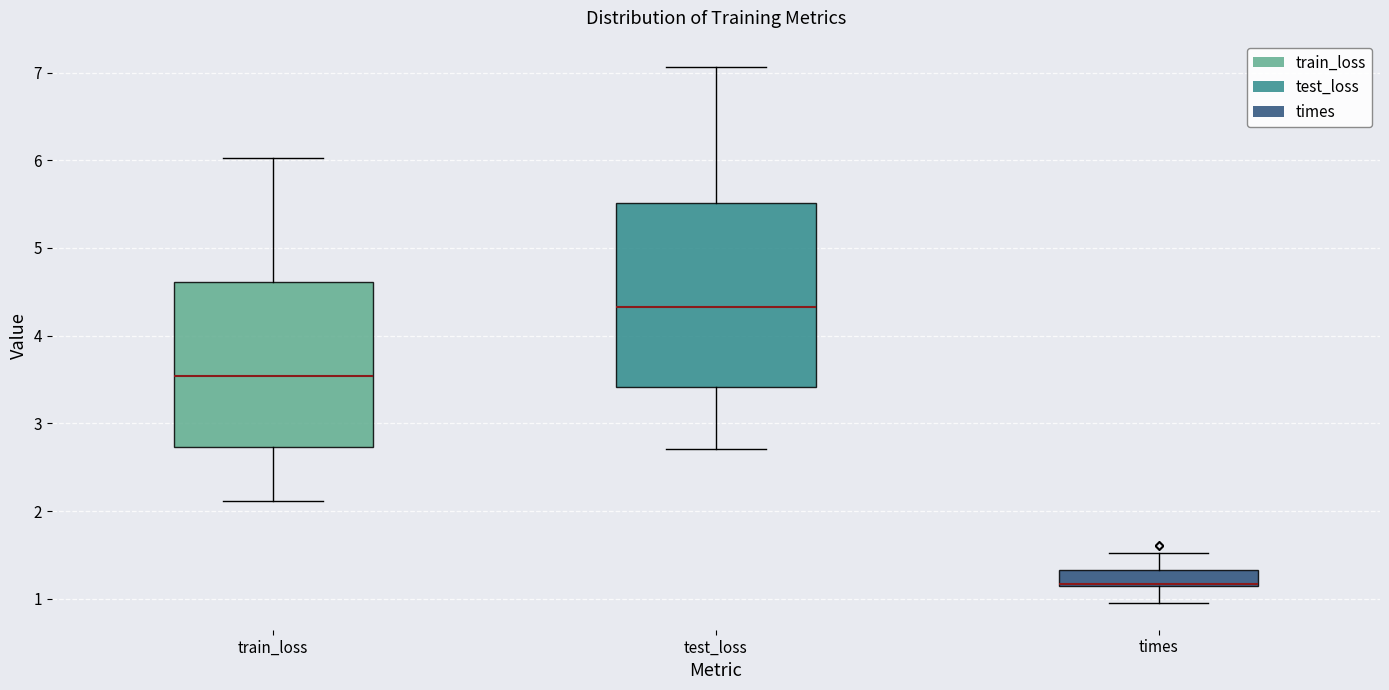

Comparing the boxes themselves (not the whiskers), which one is the tallest?

test_loss